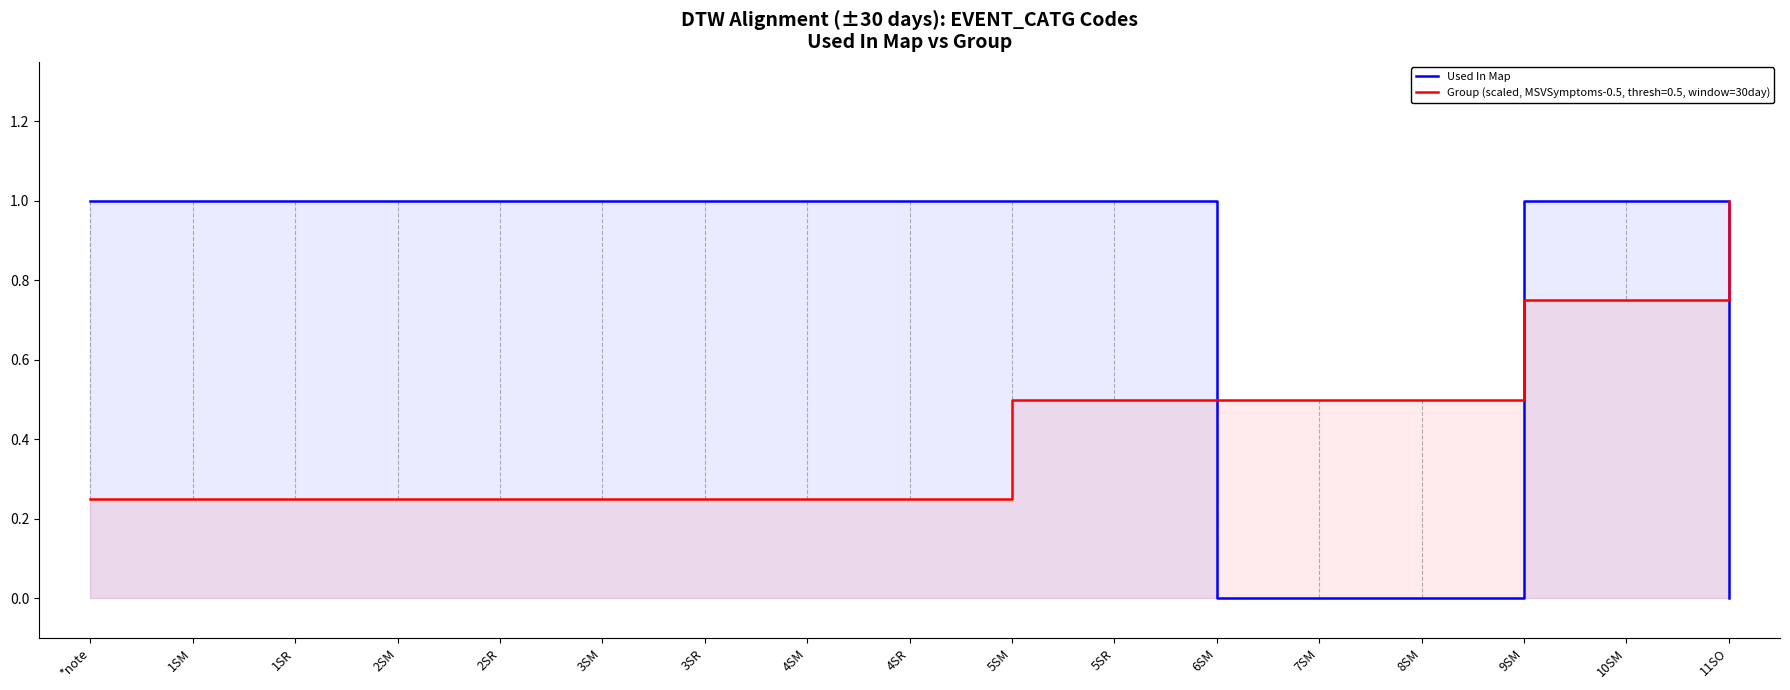

What is the maximum value shown in the chart?

1